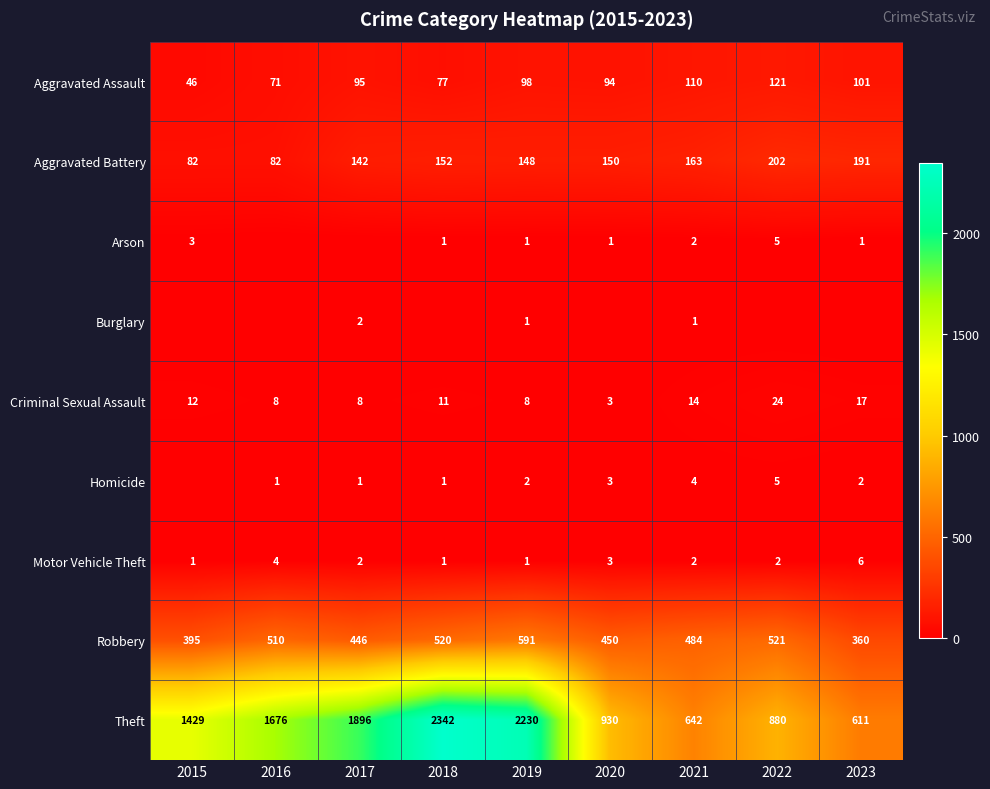

What is the spread (max minus min) of values at 2019?

2229